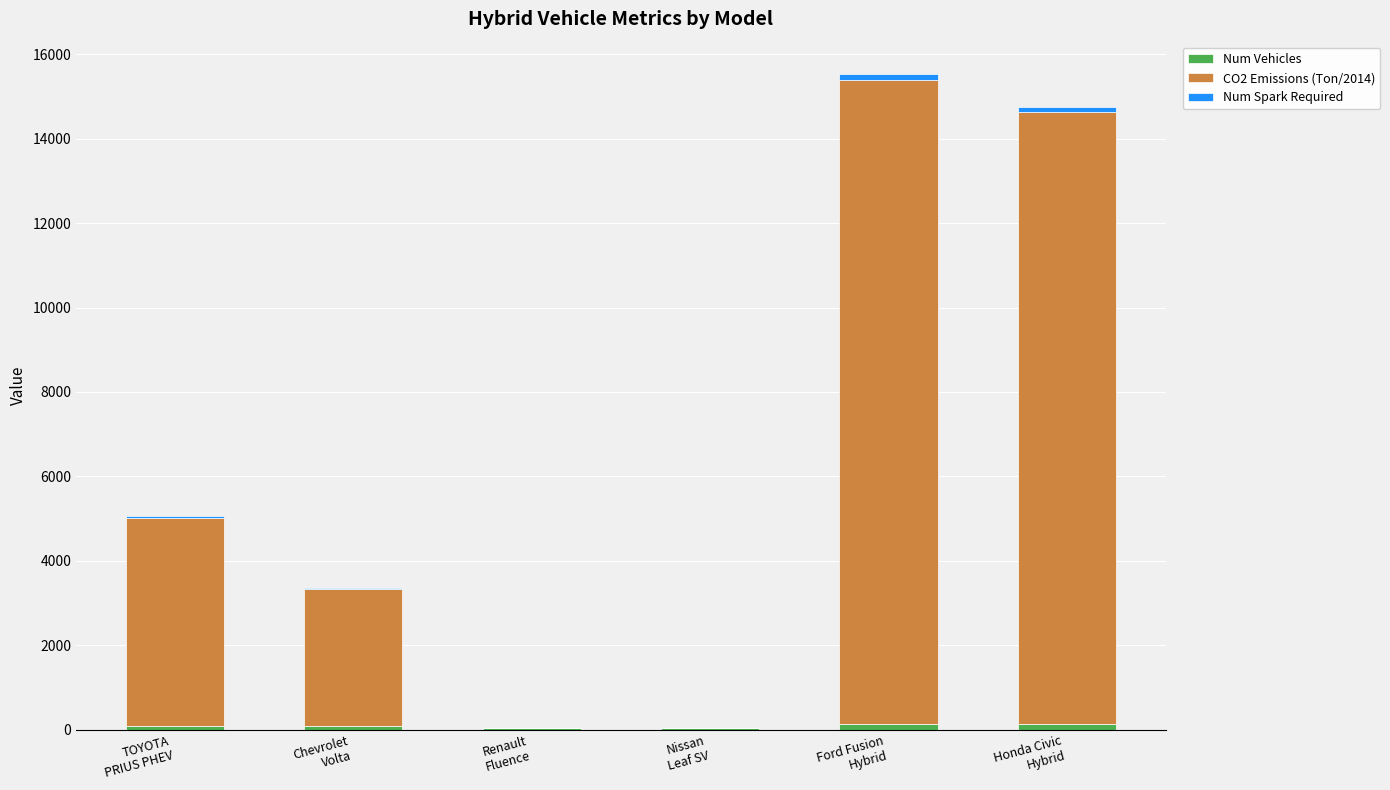

Which series has the widest spread of values?

CO2 Emissions (Ton/2014)